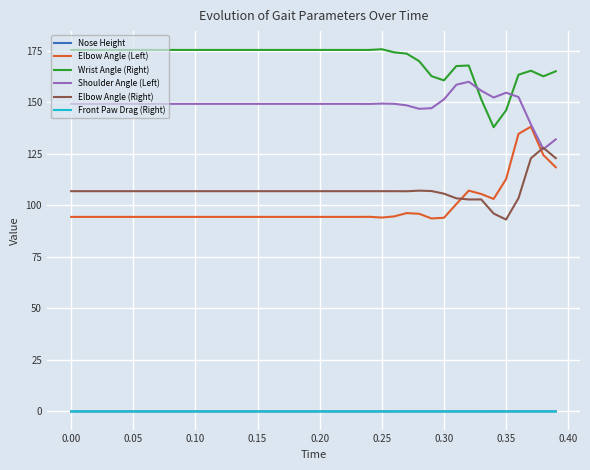

Which series has the largest total across all categories?

Wrist Angle (Right)